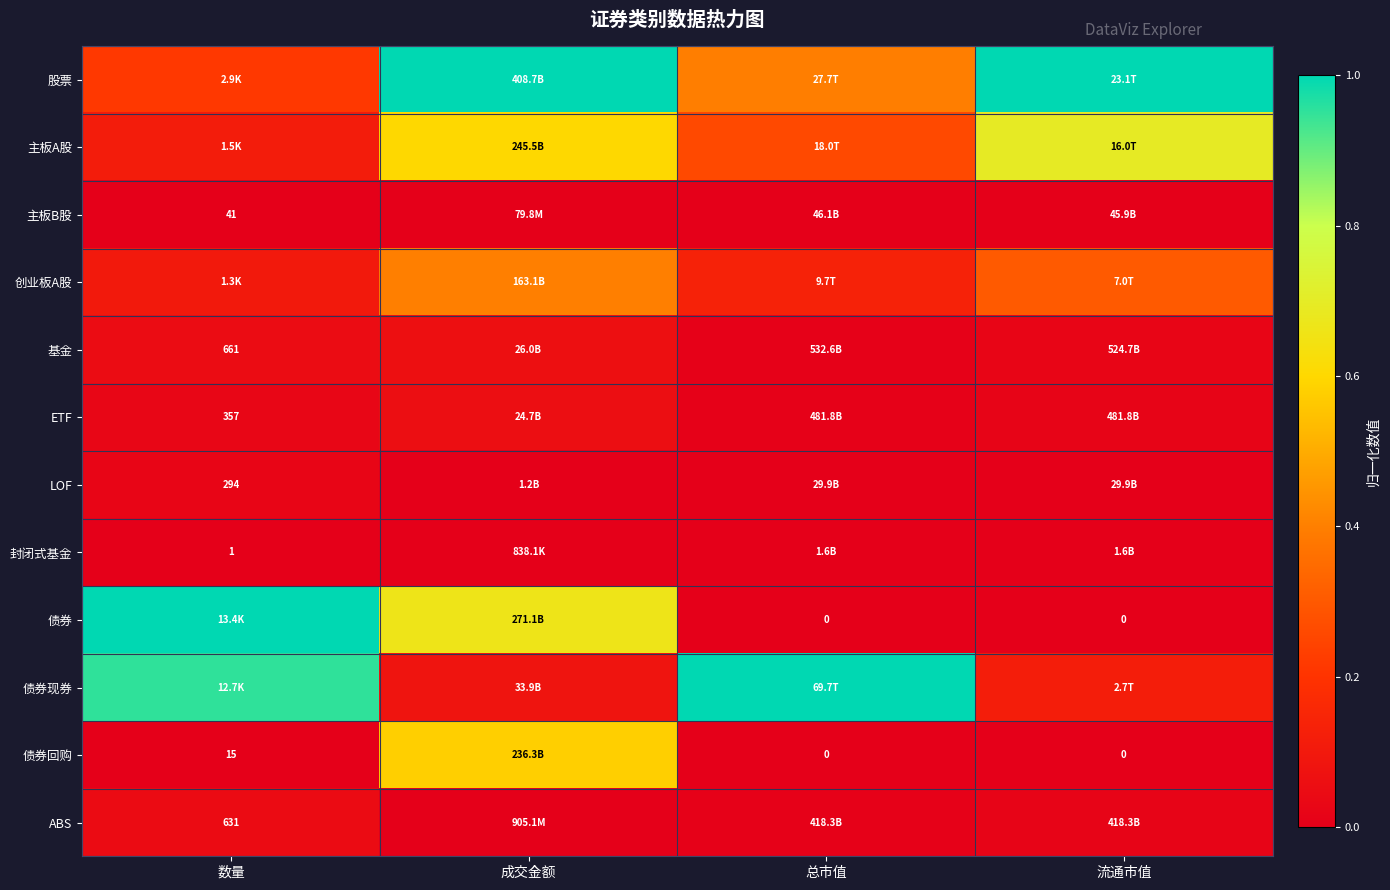

What is the sum of all 债券 values?

1.7